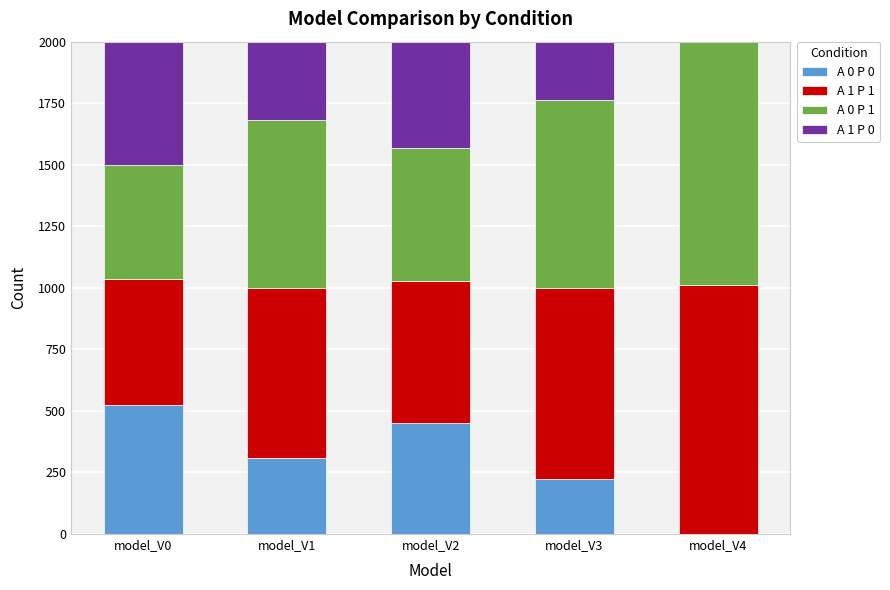

Which category has the highest value in the A 0 P 0 series?

model_V0